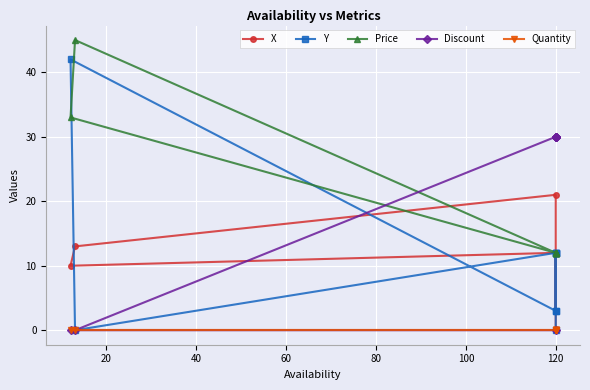

At how many categories does at least one series exceed 14?

8